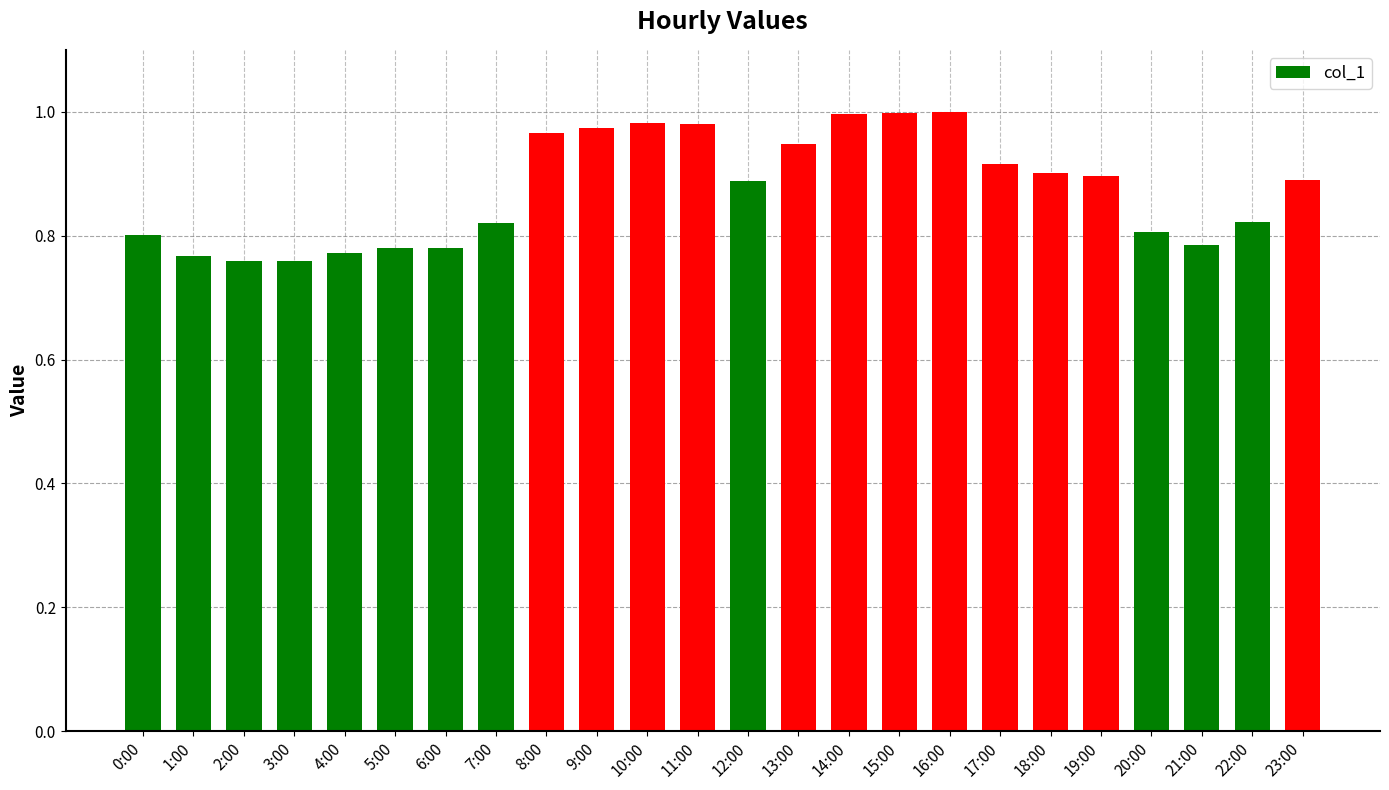

What is the sum of the values at 9:00 and 19:00?

1.9